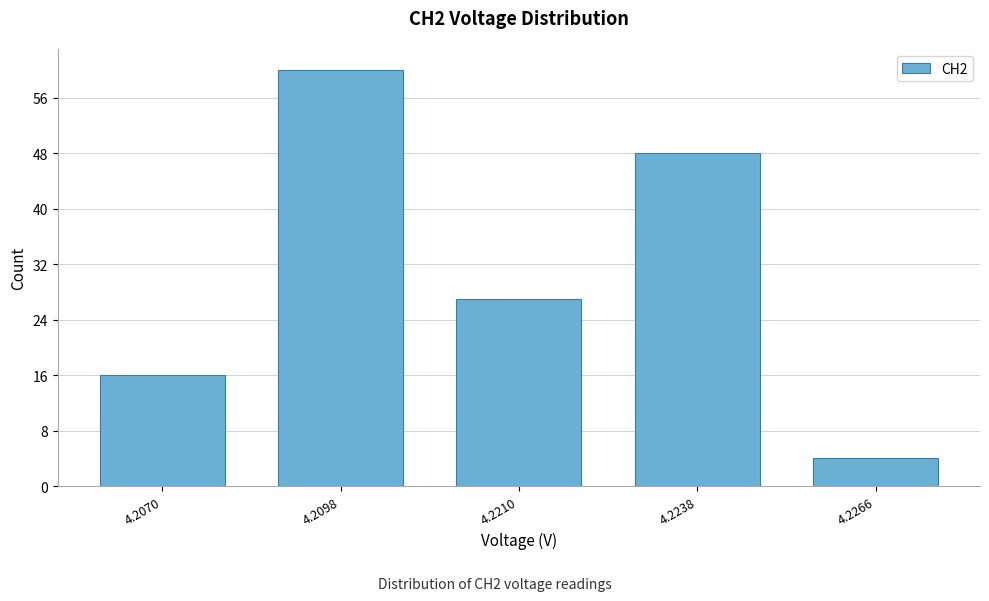

Reading left to right, extract all data points from this chart.

16	60	27	48	4